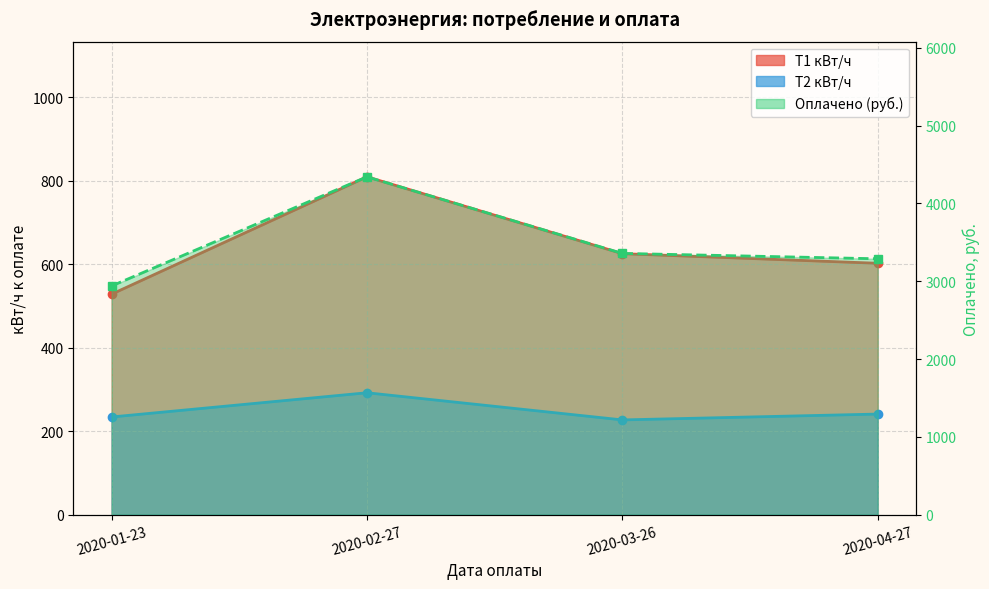

What is the value of the Оплачено point at the 3rd from the left?

3357.9